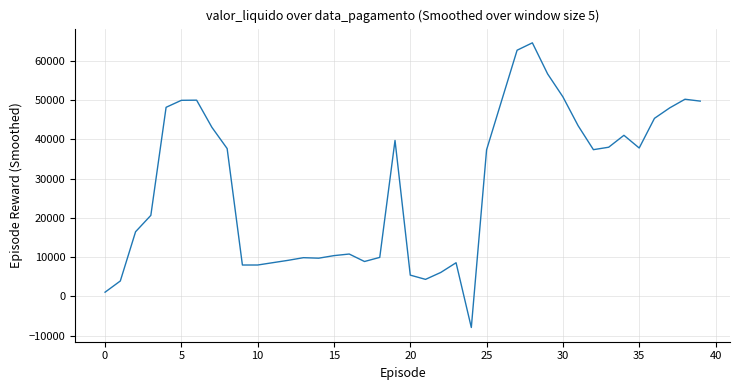

How many negative values are there?

1